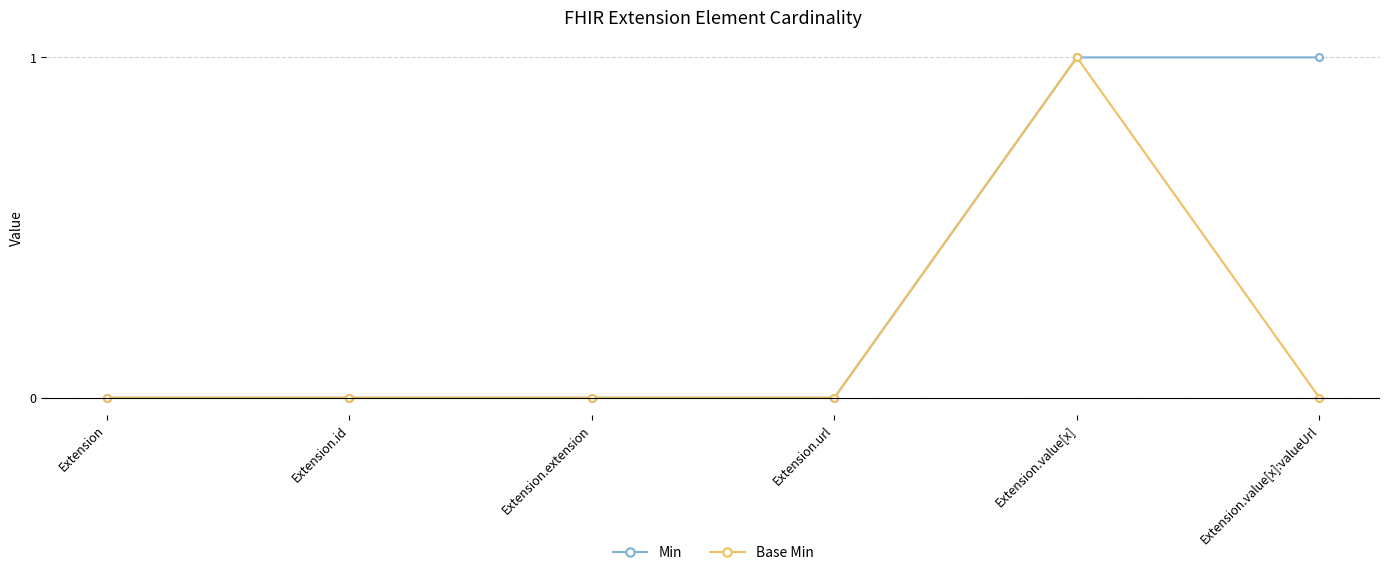

What position from the right is Extension.extension?

4